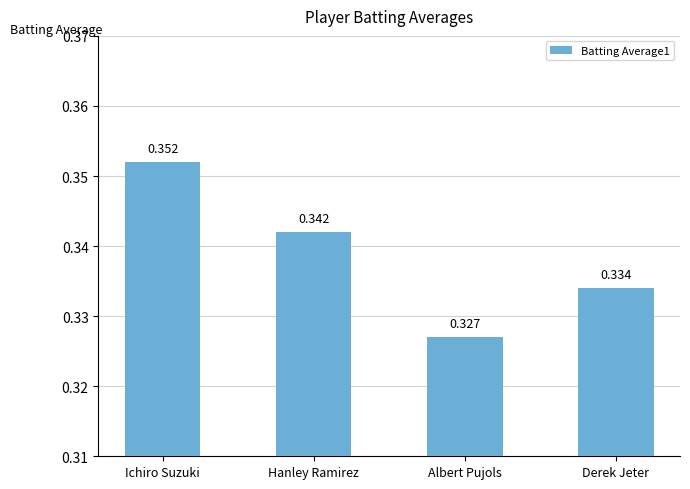

Are the bars horizontal?

No